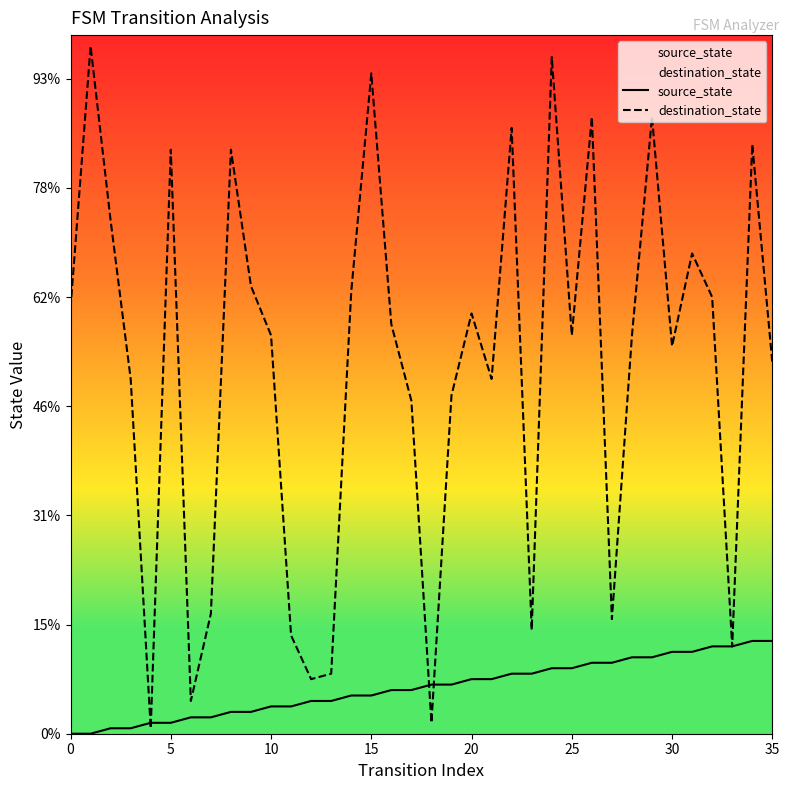

Which series has the largest Y range (max minus min)?

destination_state